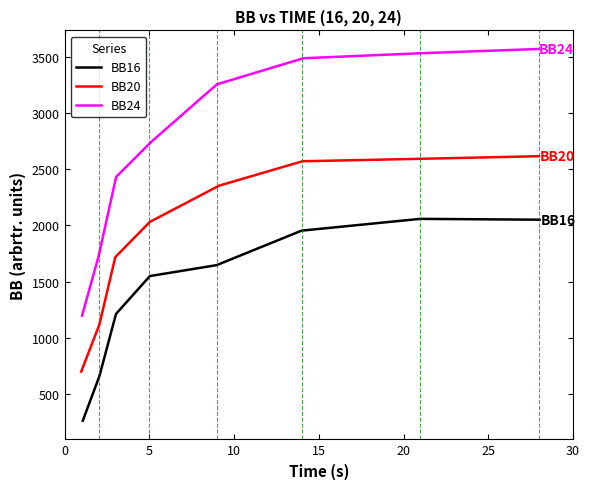

What is the maximum value for BB16?

2057.4